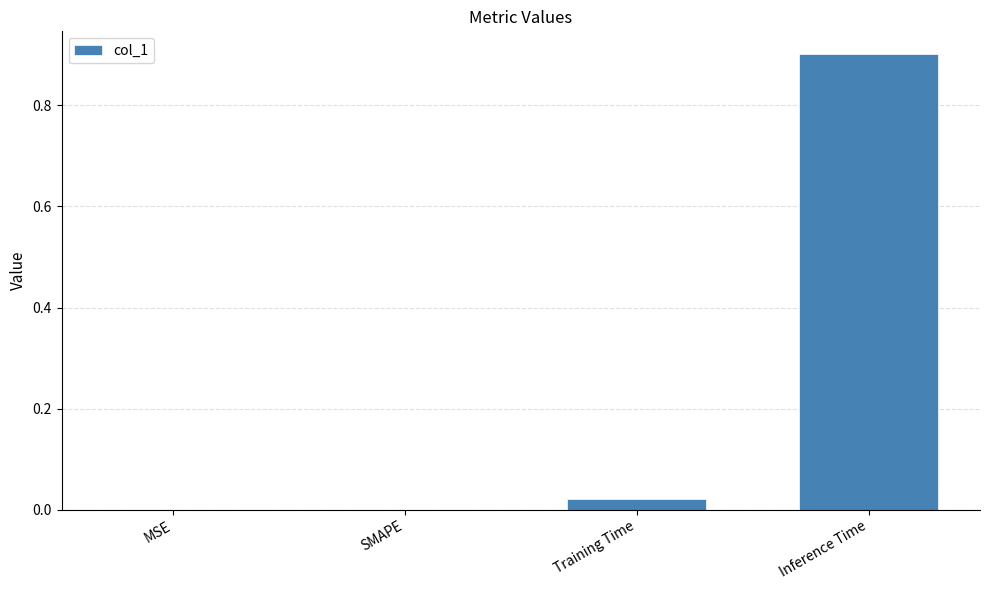

What is the change in value from MSE to Inference Time?

+0.9